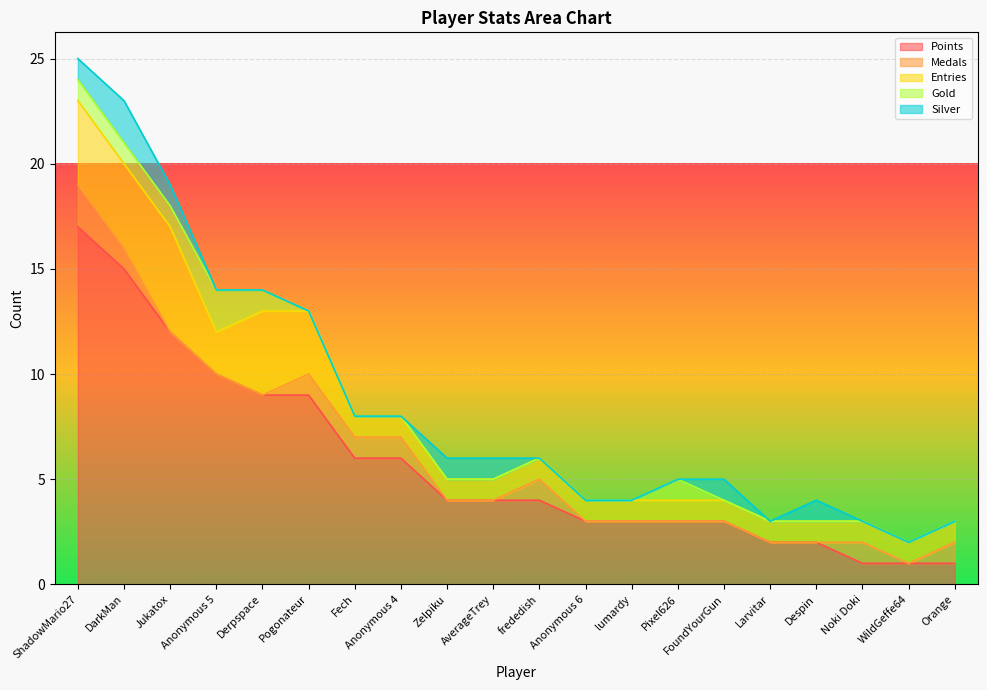

True or false: Points has a value of 2 at Larvitar.

True